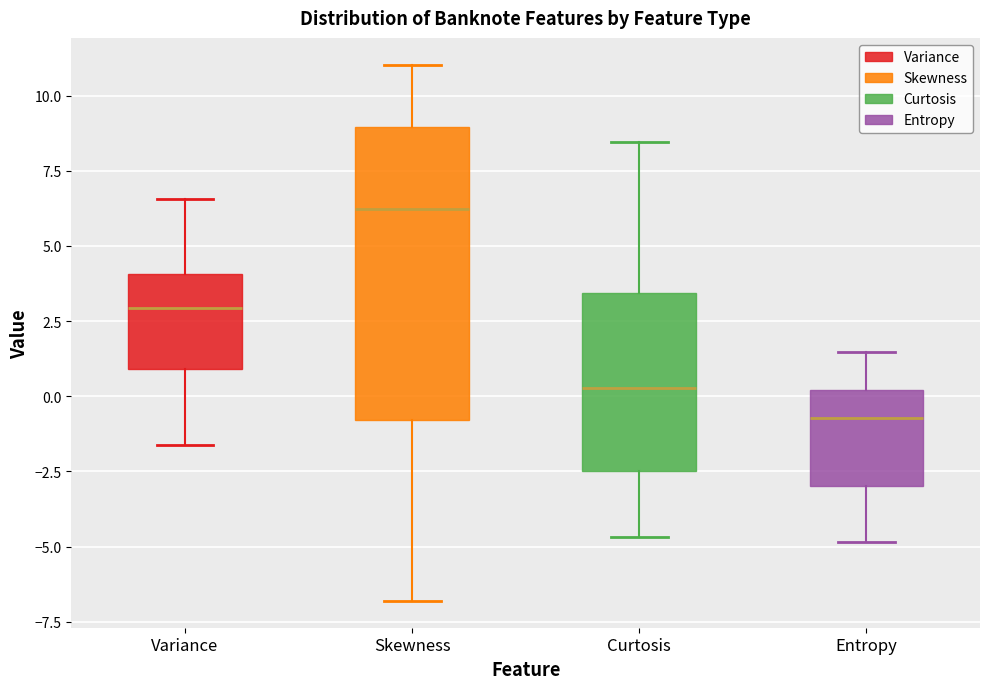

Reading left to right, read every box against the y-axis: the position of its median line, the range the box covers, and the ends of its whiskers. The values are not printed on the chart, so give them approximately, as read against the axis.

Variance: median 3.0, box 1.0 to 4.0, whiskers -1.5 to 6.5
Skewness: median 6.0, box -1.0 to 9.0, whiskers -7.0 to 11.0
Curtosis: median 0.5, box -2.5 to 3.5, whiskers -4.5 to 8.5
Entropy: median -0.5, box -3.0 to 0.0, whiskers -5.0 to 1.5